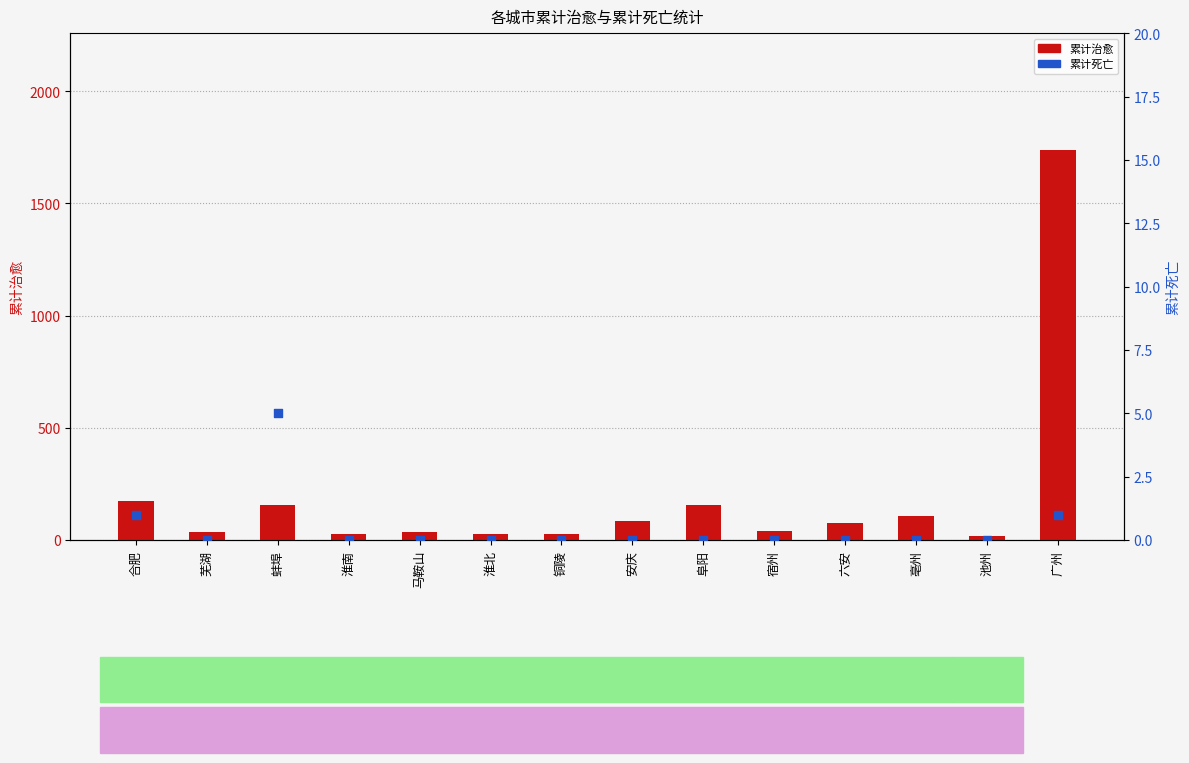

Which series reaches the maximum Y coordinate?

累计治愈